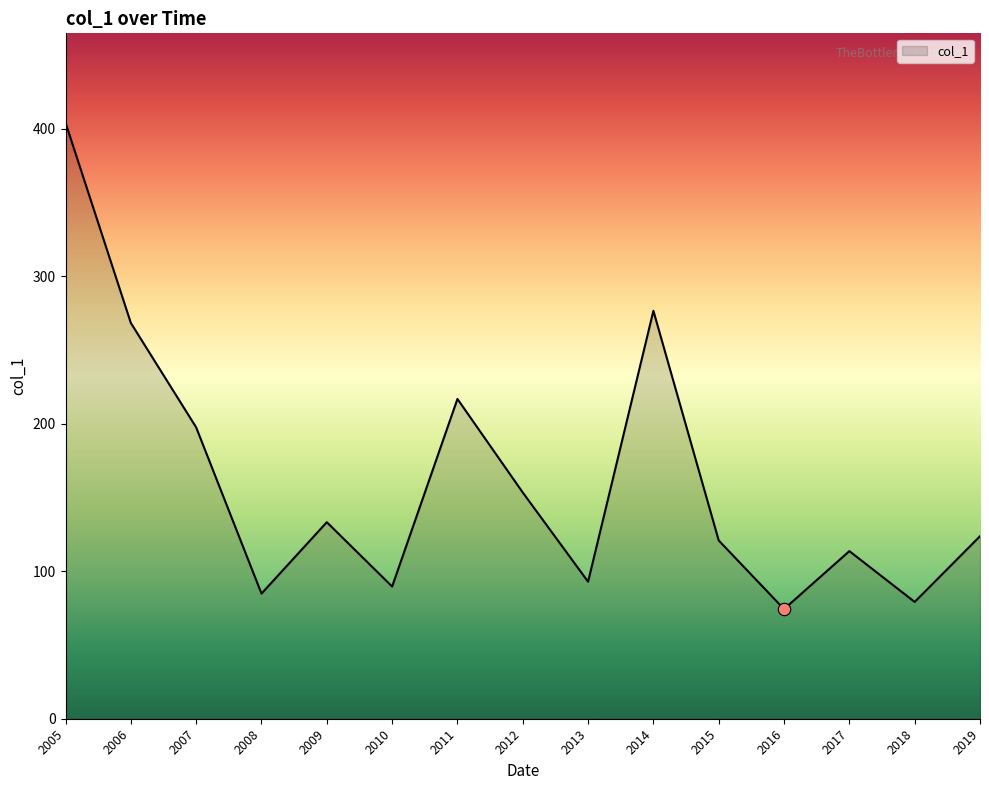

Approximately how many times larger is the value at 2011 compared to 2010?

2.4